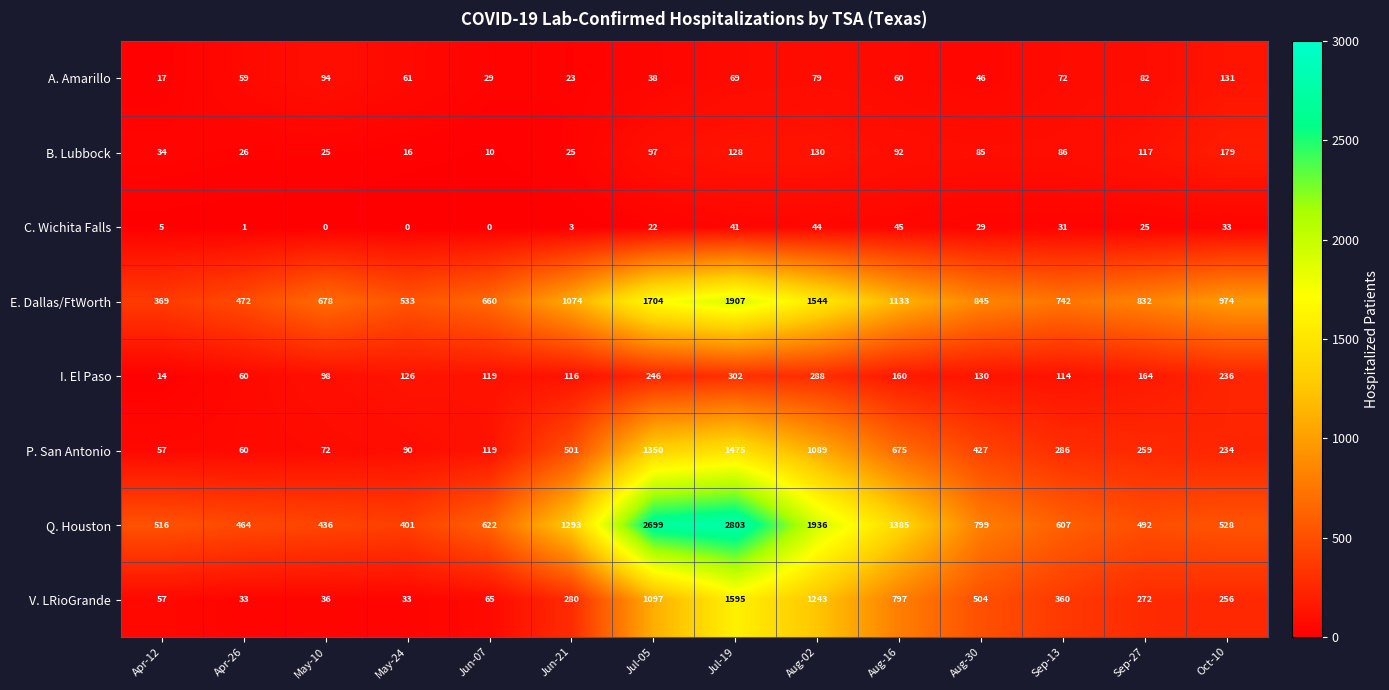

At which category is the sum across all series the highest?

Jul-19